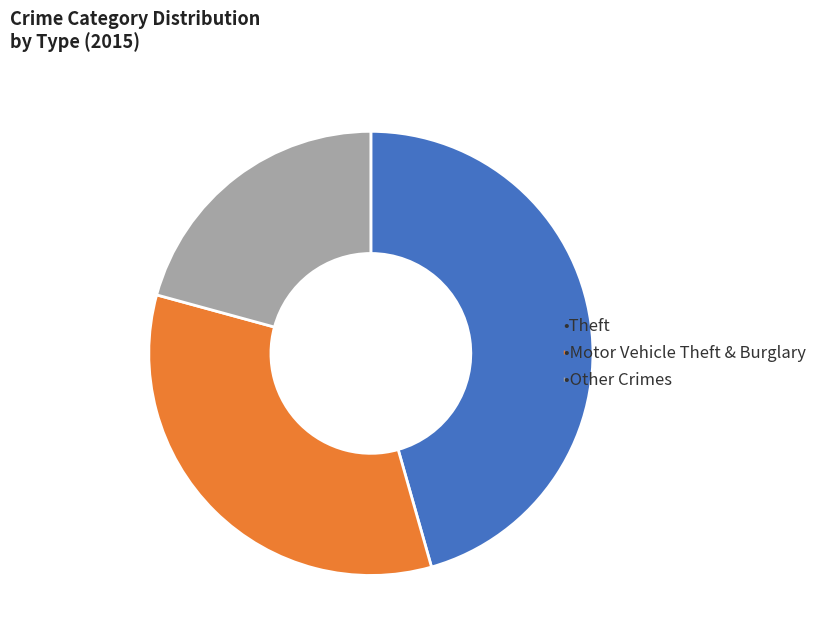

Does any single category account for the majority?

No